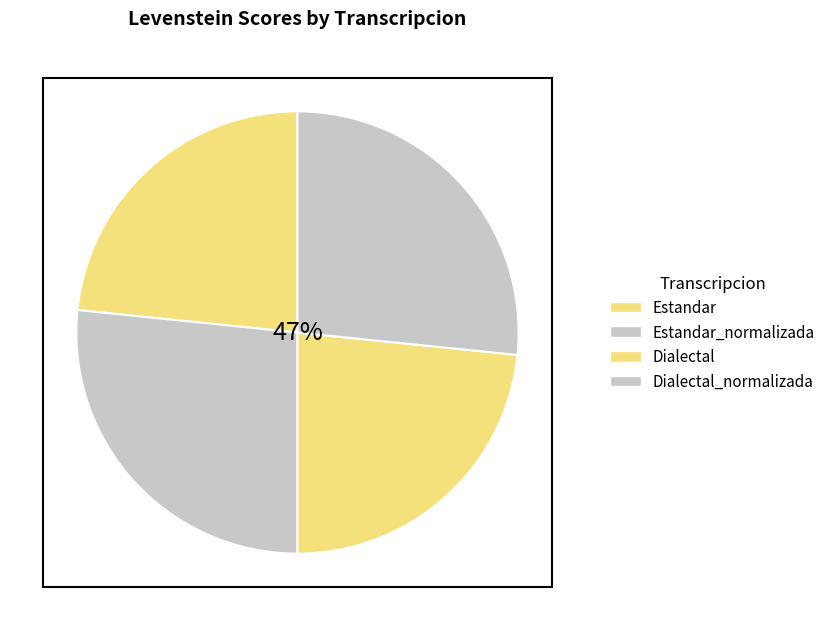

What is the largest slice in the pie chart?

Estandar_normalizada